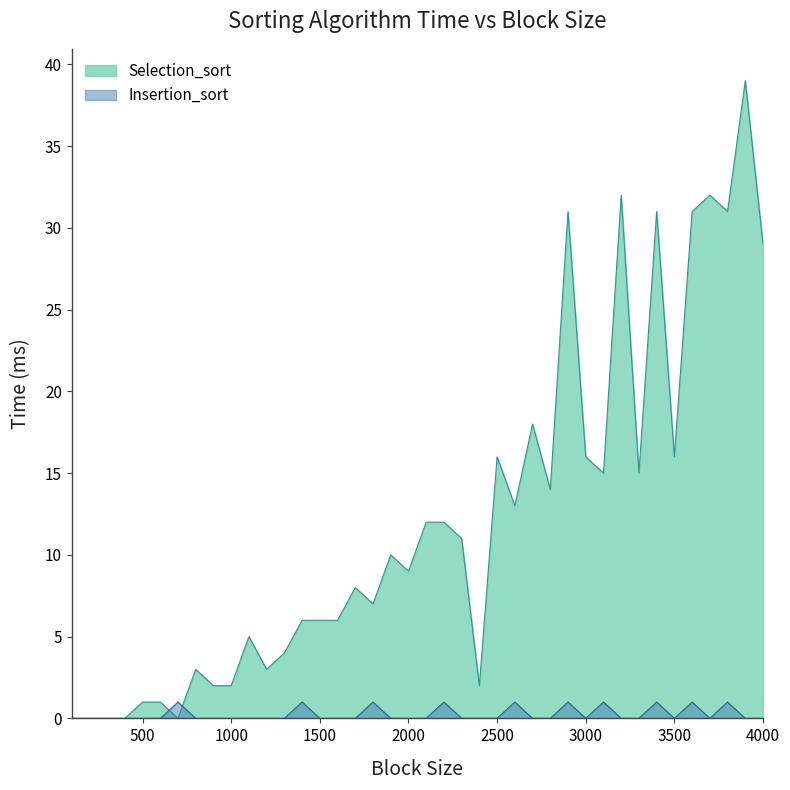

What is the total value across all series at 2900?

32